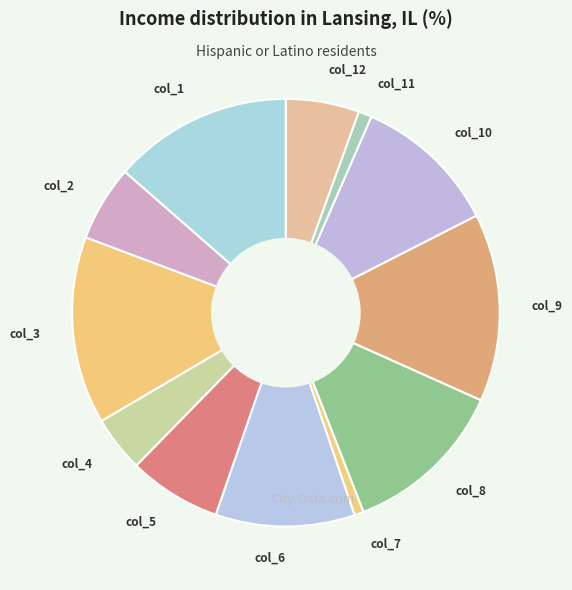

Which has a higher value, col_4 or col_5?

col_5